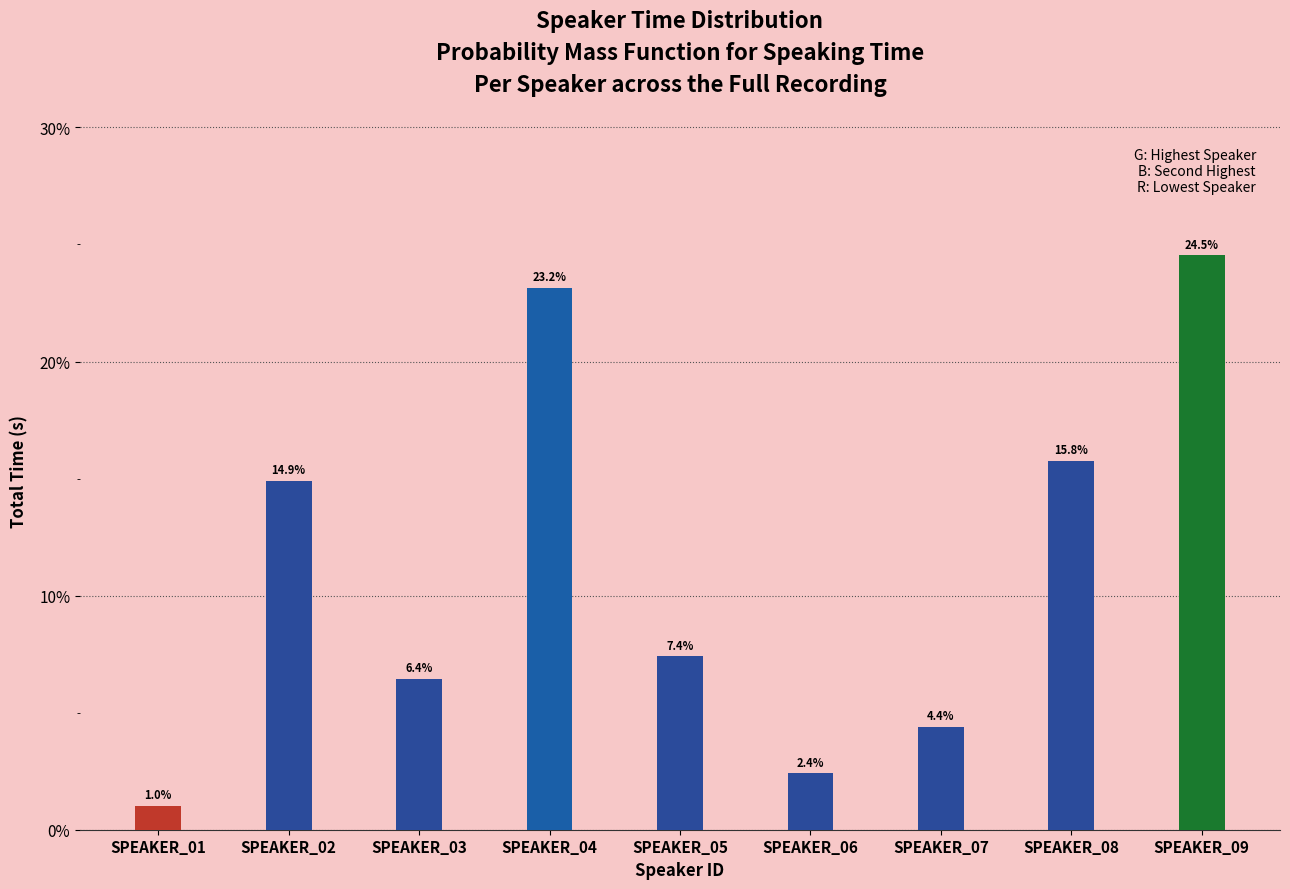

The chart shows a value of 0.1 at SPEAKER_05. True or false?

True